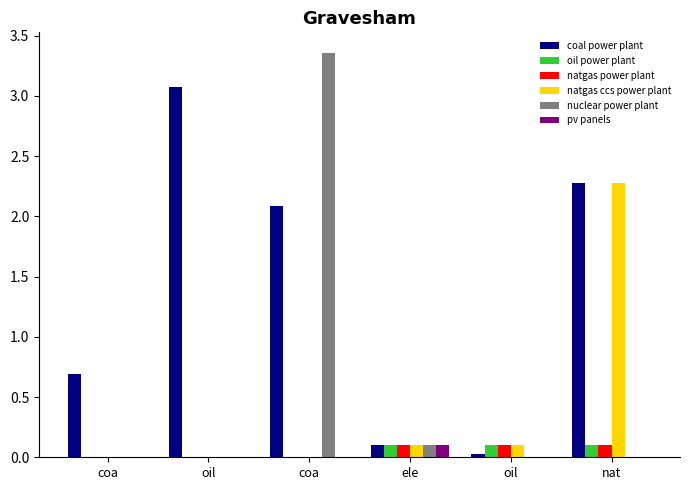

At how many categories does at least one series exceed 0?

6